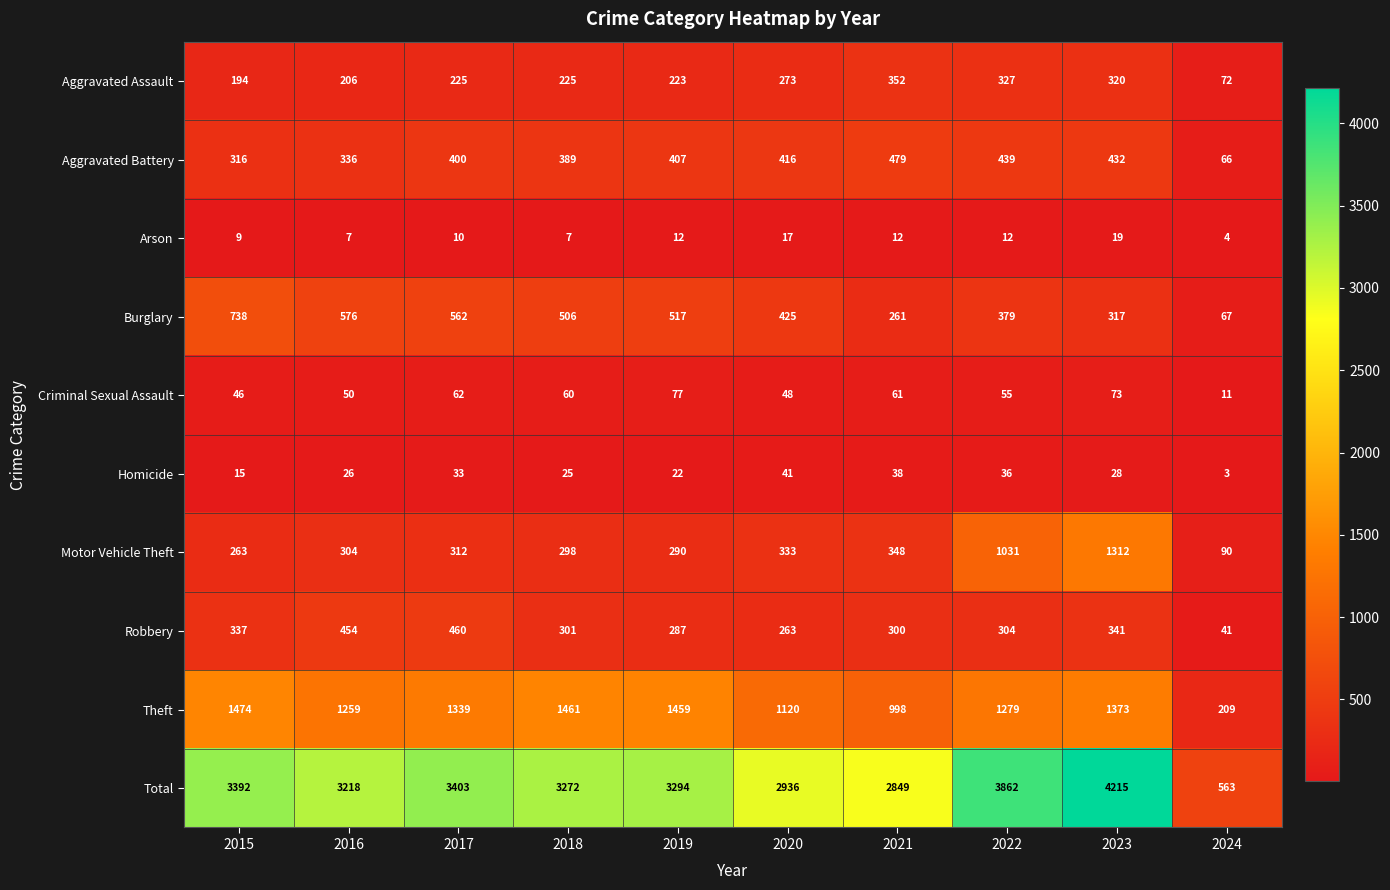

The value of Theft at 2021 is 1726. True or false?

False